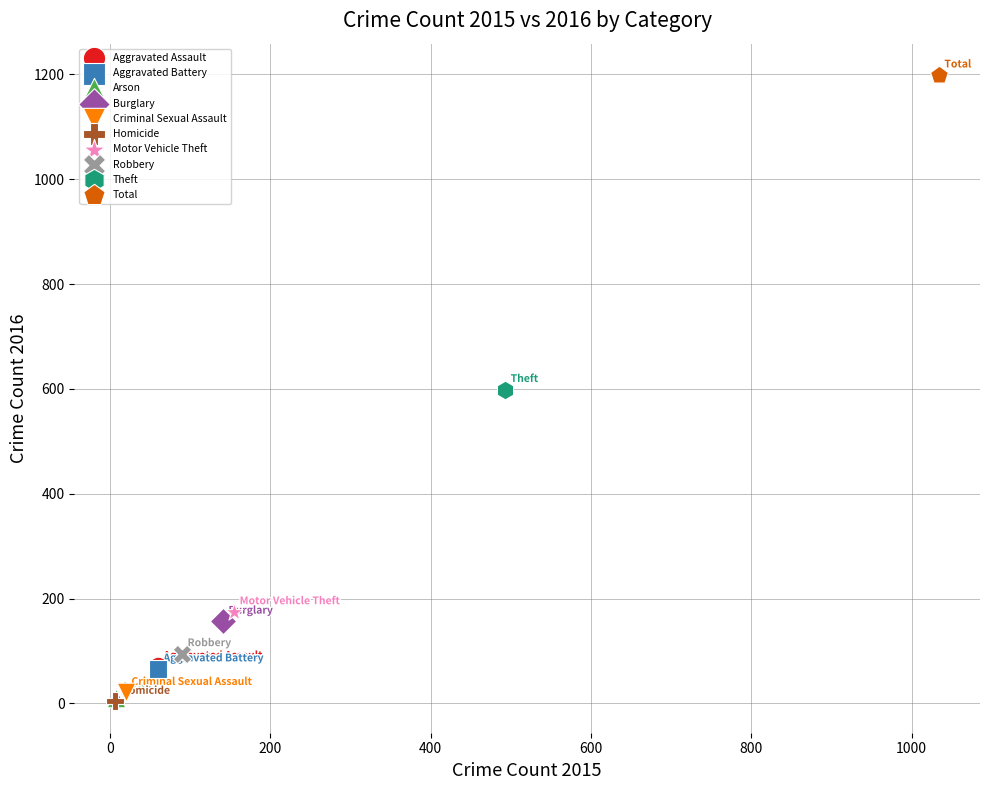

What are all the series names shown in the legend?

Aggravated Assault, Aggravated Battery, Arson, Burglary, Criminal Sexual Assault, Homicide, Motor Vehicle Theft, Robbery, Theft, Total